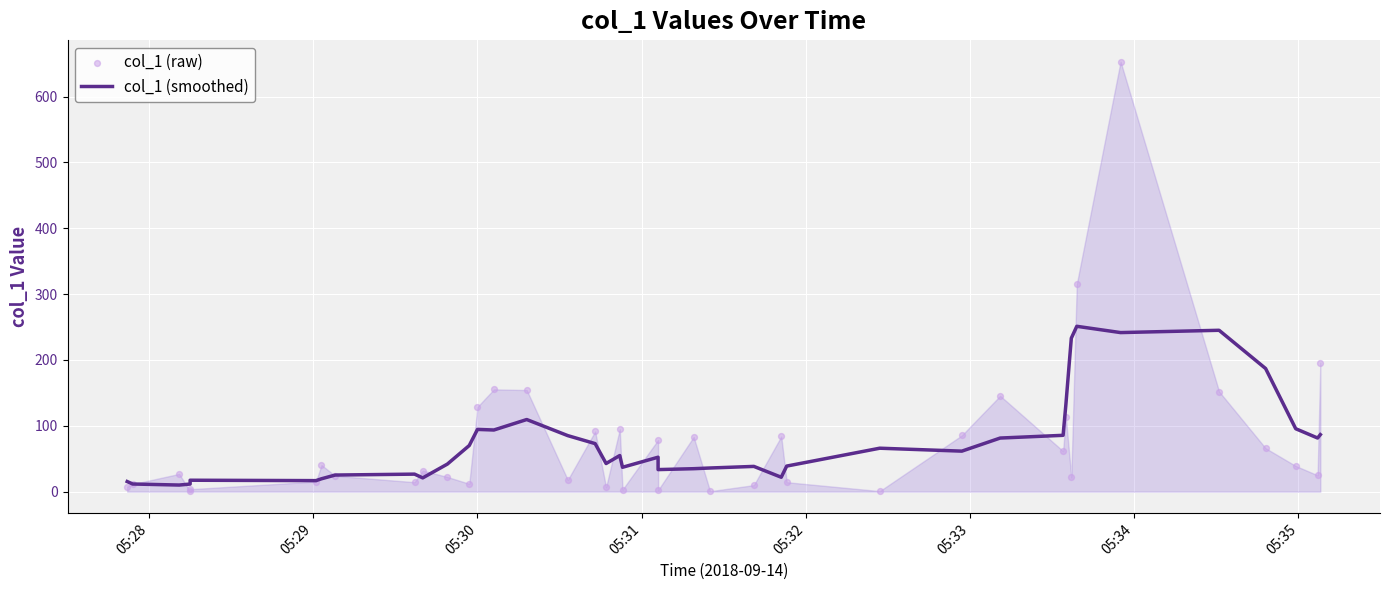

Which series contains the lowest Y value?

col_1 (raw)